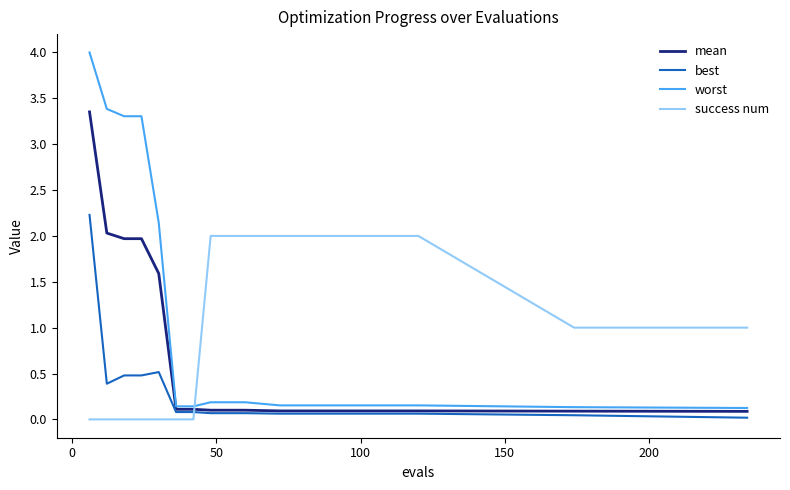

True or false: mean and success num intersect in this chart.

True